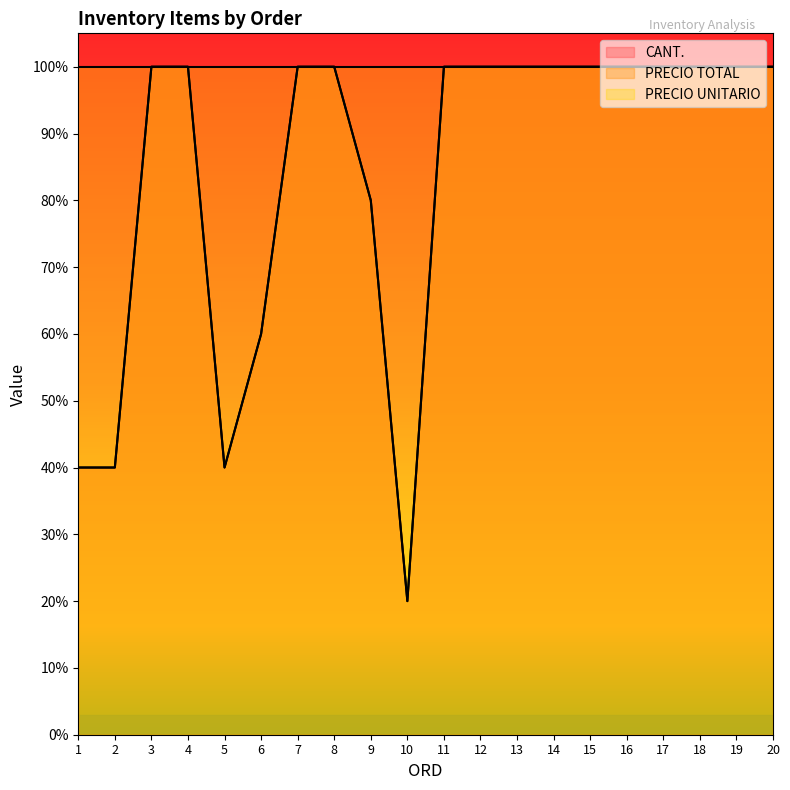

At which category does PRECIO TOTAL reach its first local valley?

5